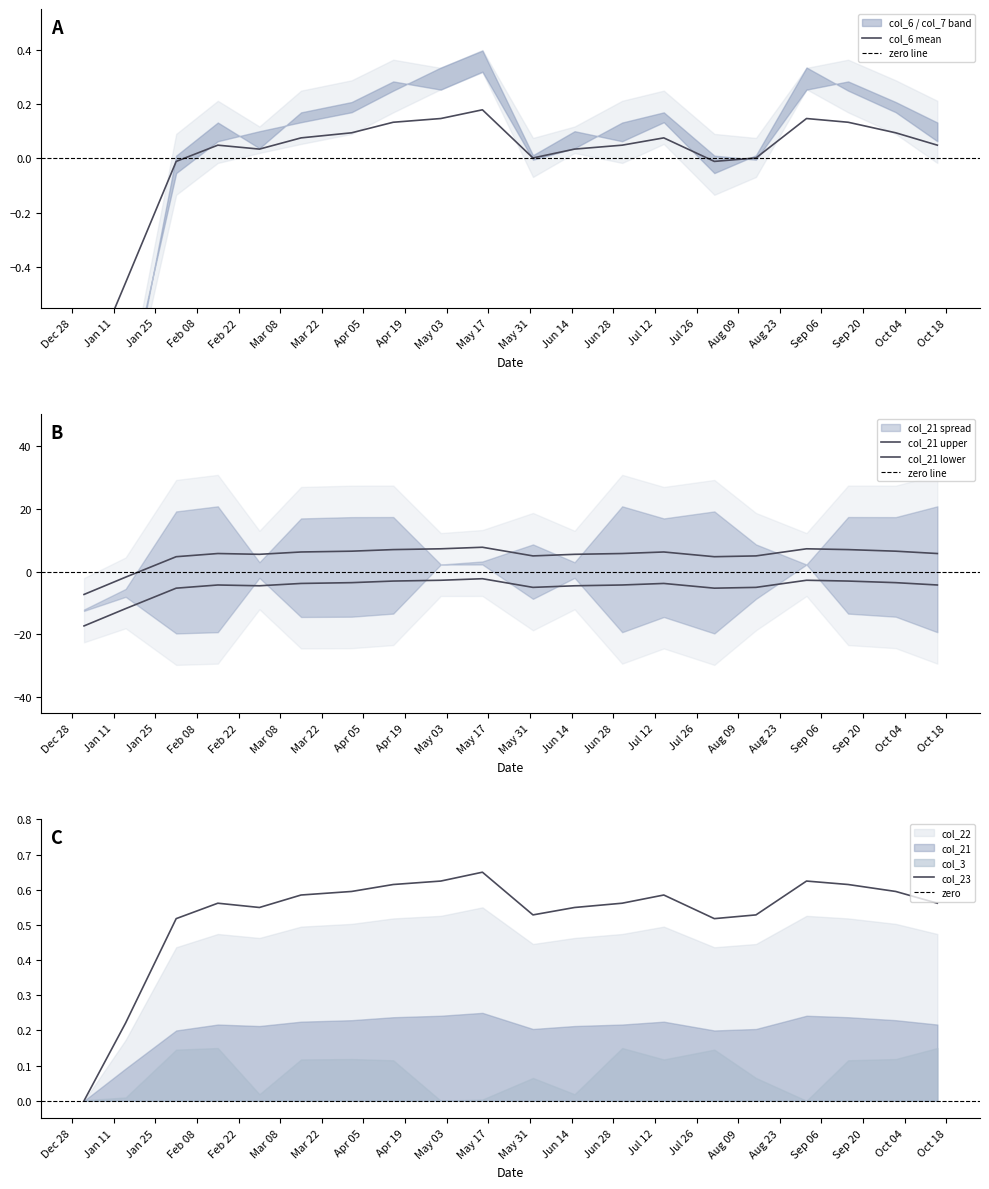

Is it true that col_6 equals 0.1 at 2022-07-01?

False